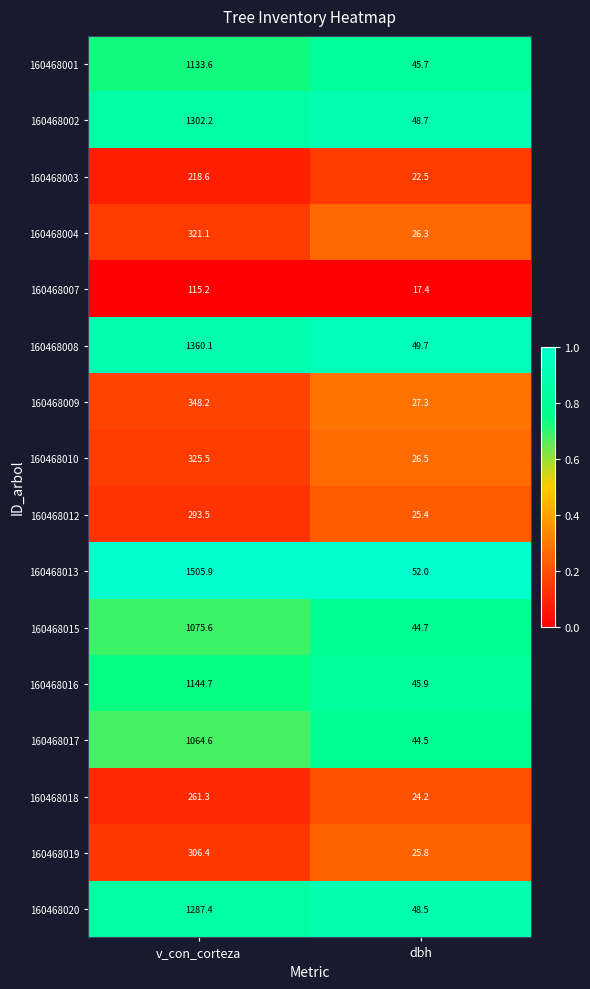

What is the difference between the maximum and minimum values in the 160468004 series?

294.8